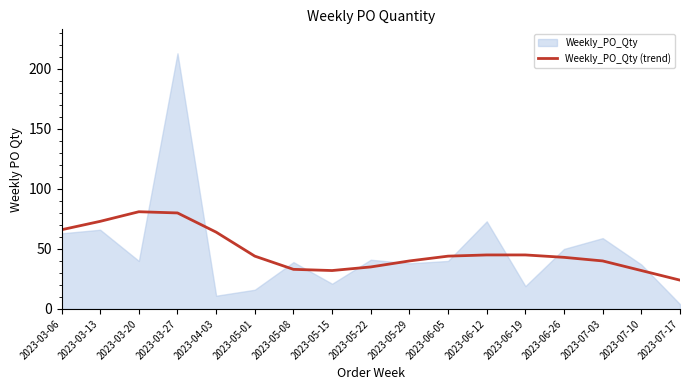

The value of Weekly_PO_Qty (trend) at 2023-03-27 is 112. True or false?

False